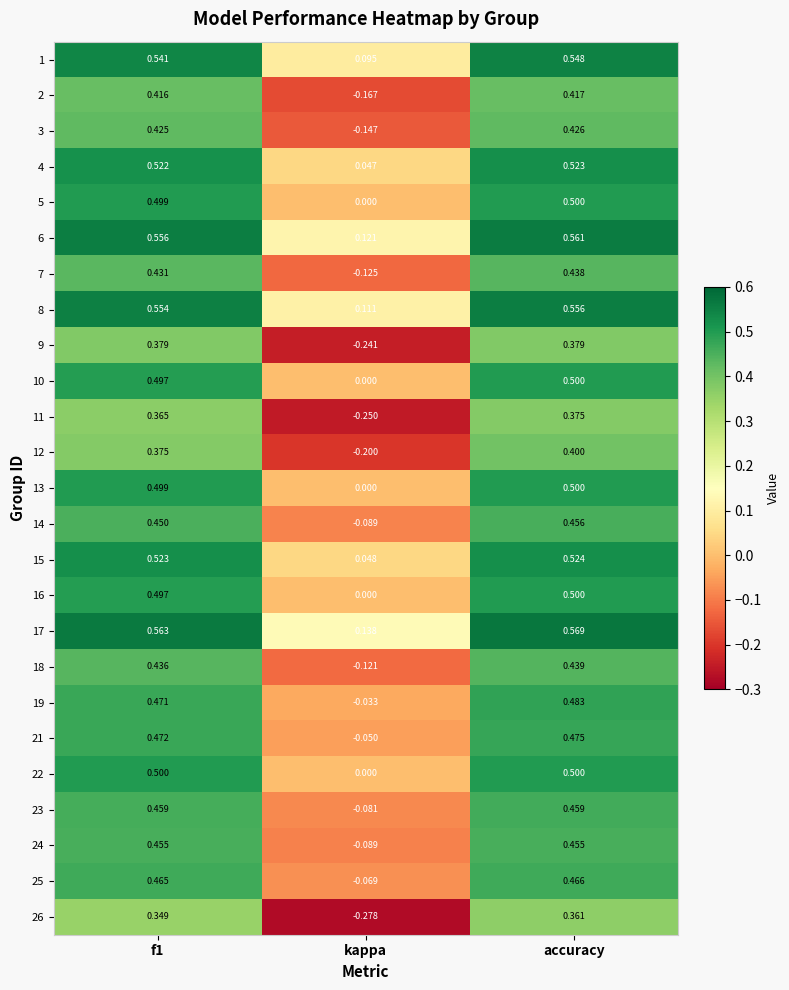

At which label does 8 reach its peak?

accuracy